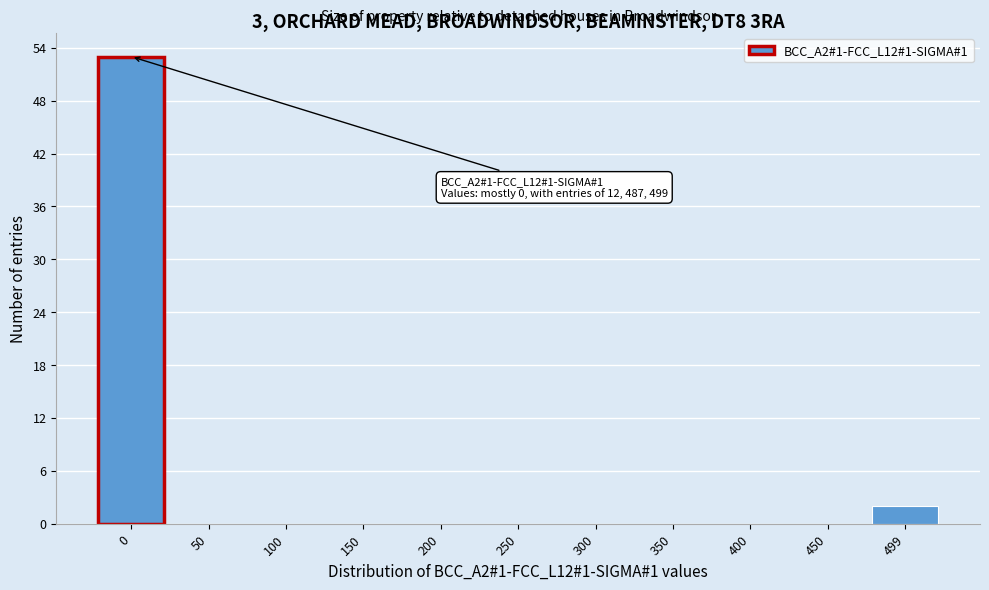

Which range on the x-axis has the tallest bar?

-25 to 25